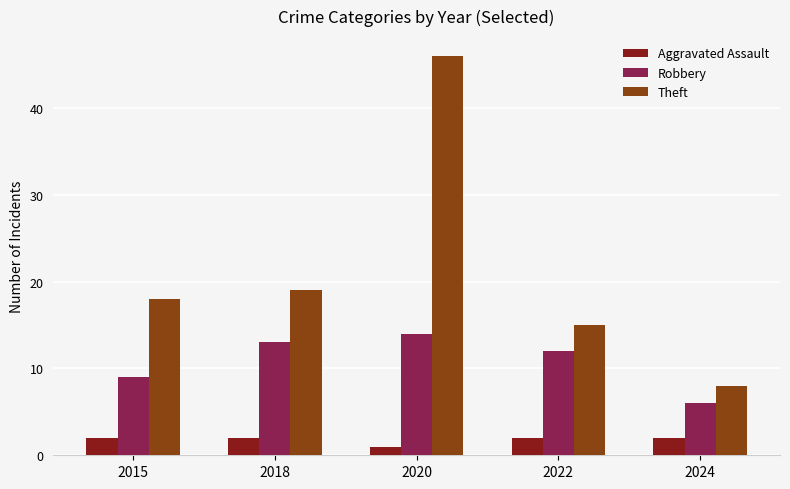

True or false: Theft has a value of 46 at 2020.

True